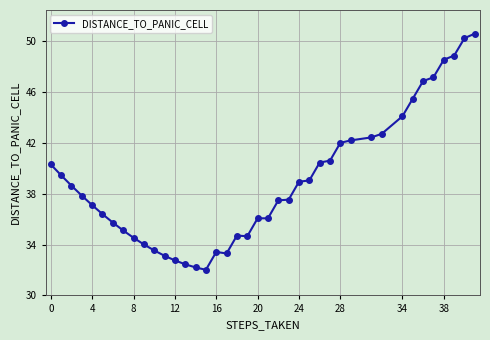

What is the average value?

39.0